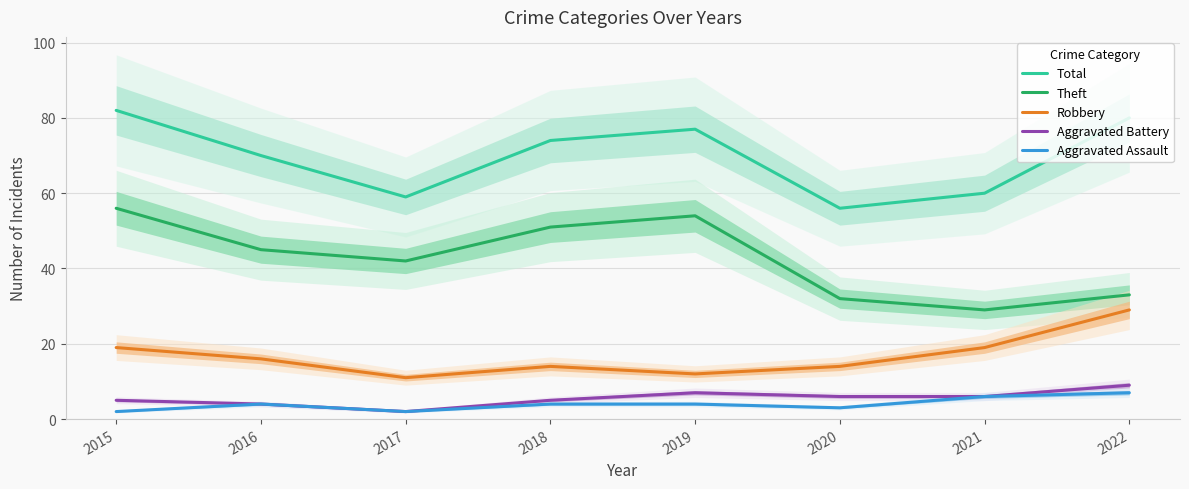

The value of Aggravated Assault at 2022 is 10. True or false?

False